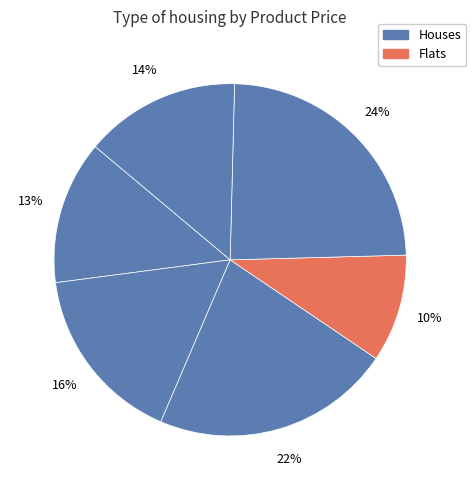

How many slices are in this pie chart?

6